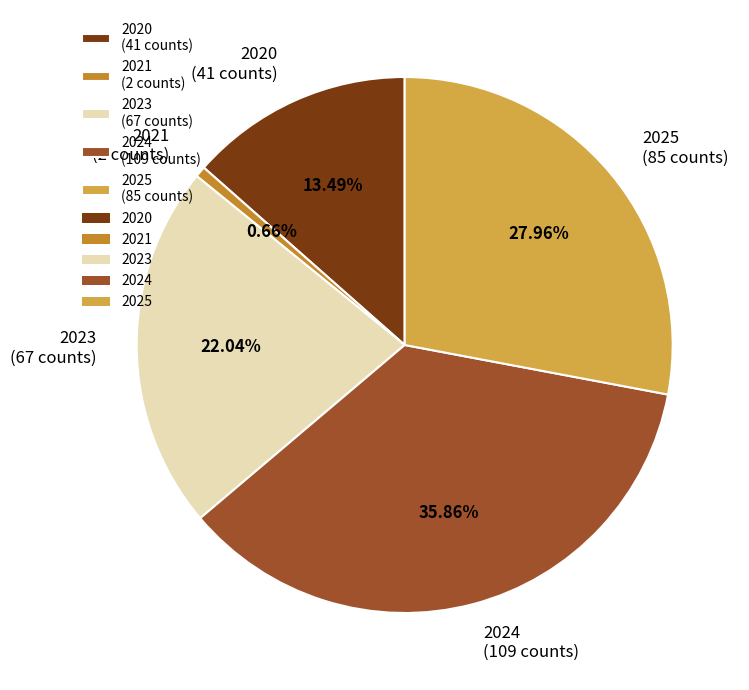

What percentage is the 2021 slice, to the nearest percent?

1%